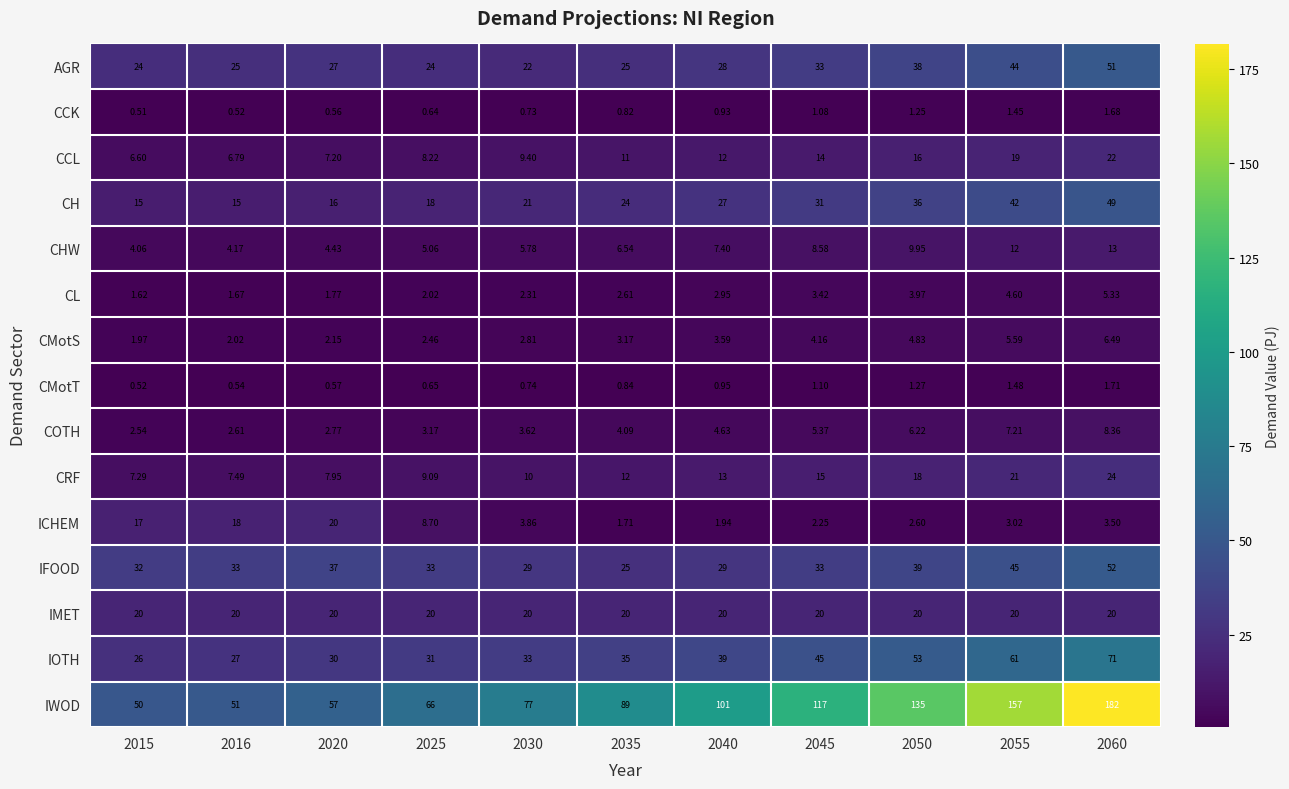

What is the total value across all series at 2045?

334.0